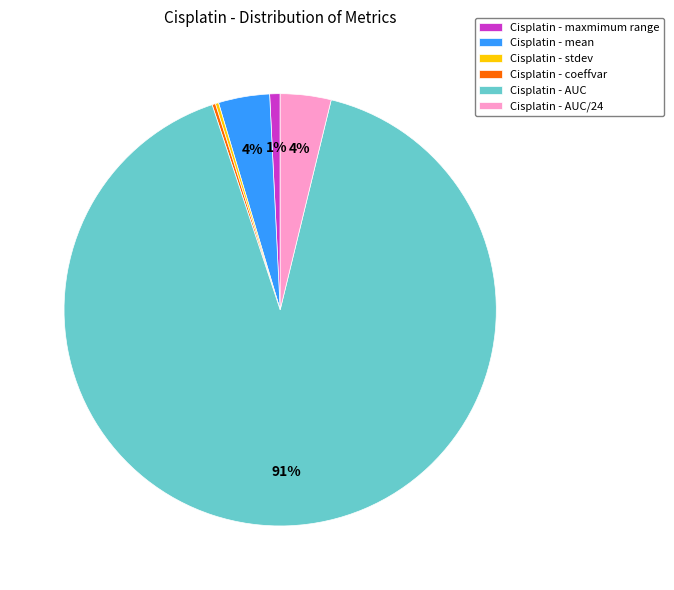

The Cisplatin - maxmimum range slice represents 1% of the pie. True or false?

True